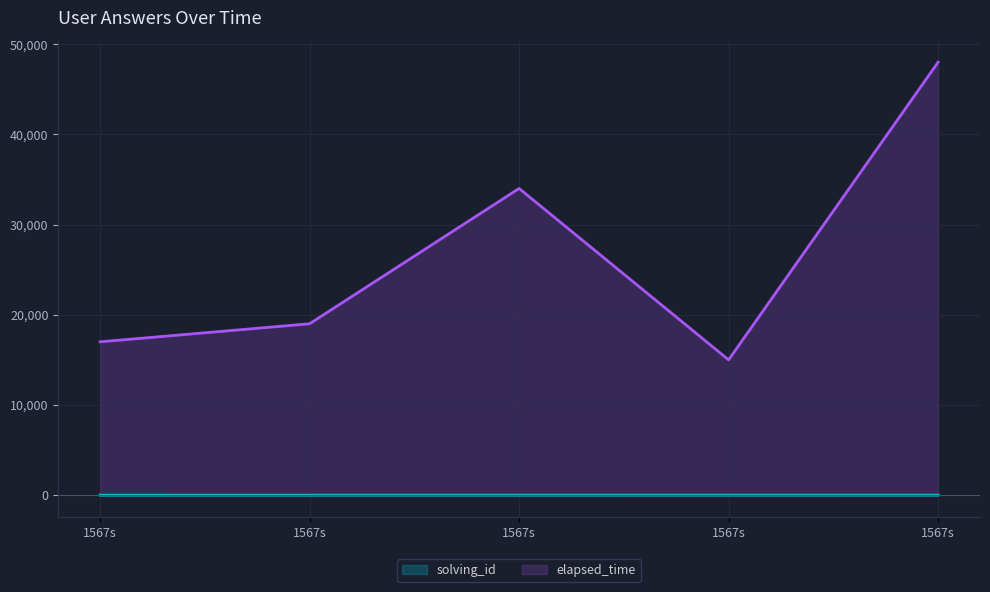

What is the total value across all series at 1567s?

17001